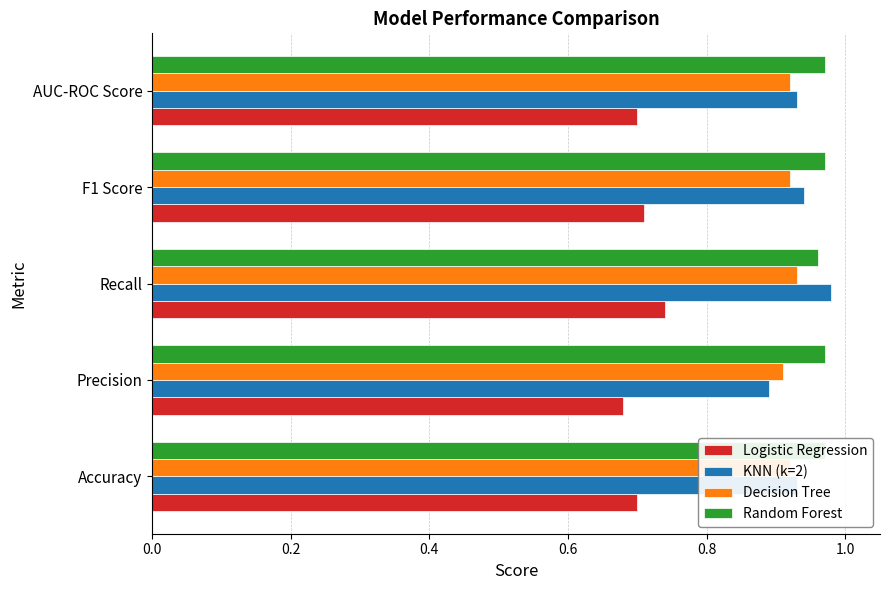

Reading left to right, extract all data points from this chart.

Logistic Regression: 0.7	0.7	0.7	0.7	0.7
KNN (k=2): 0.9	0.9	1.0	0.9	0.9
Decision Tree: 0.9	0.9	0.9	0.9	0.9
Random Forest: 1.0	1.0	1.0	1.0	1.0